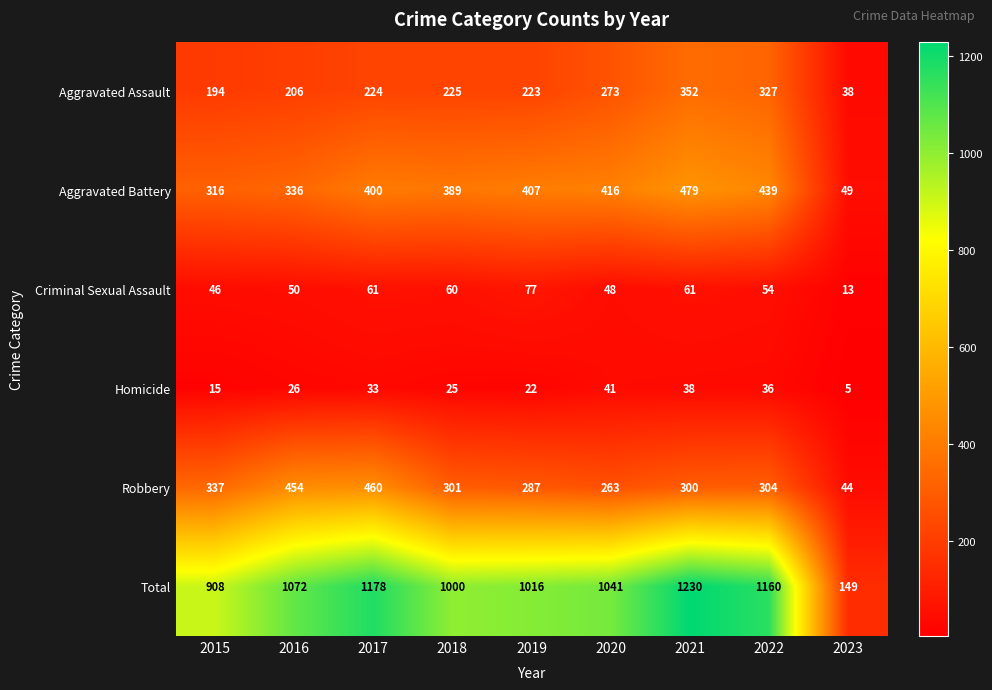

List the series in order of their peak value, highest first.

Total, Aggravated Battery, Robbery, Aggravated Assault, Criminal Sexual Assault, Homicide